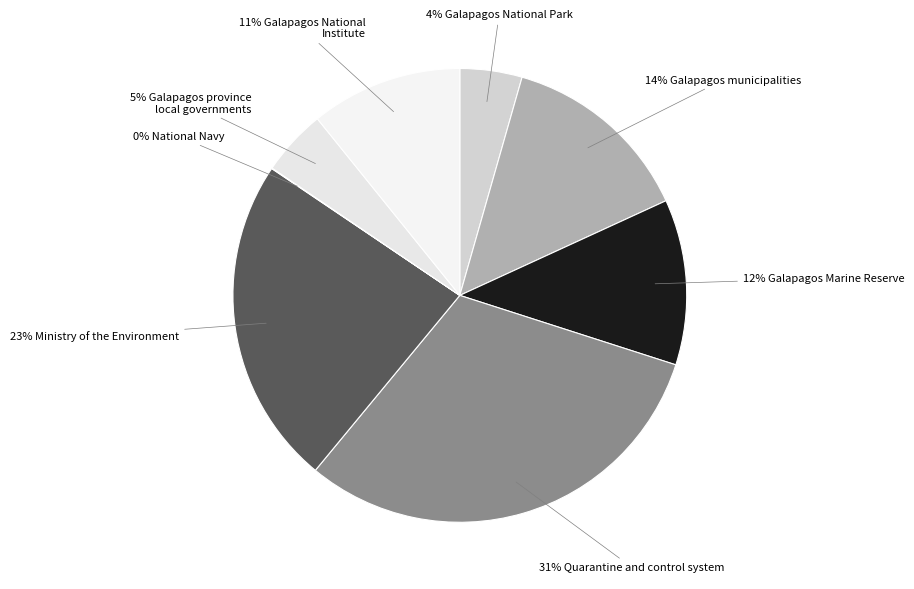

Does any single category account for the majority?

No